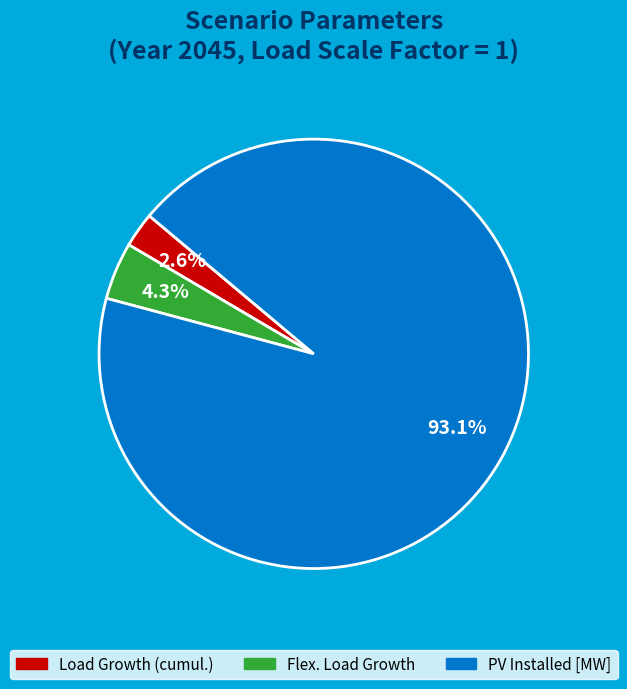

Is it true that PV Installed [MW] is 99% of the pie?

False